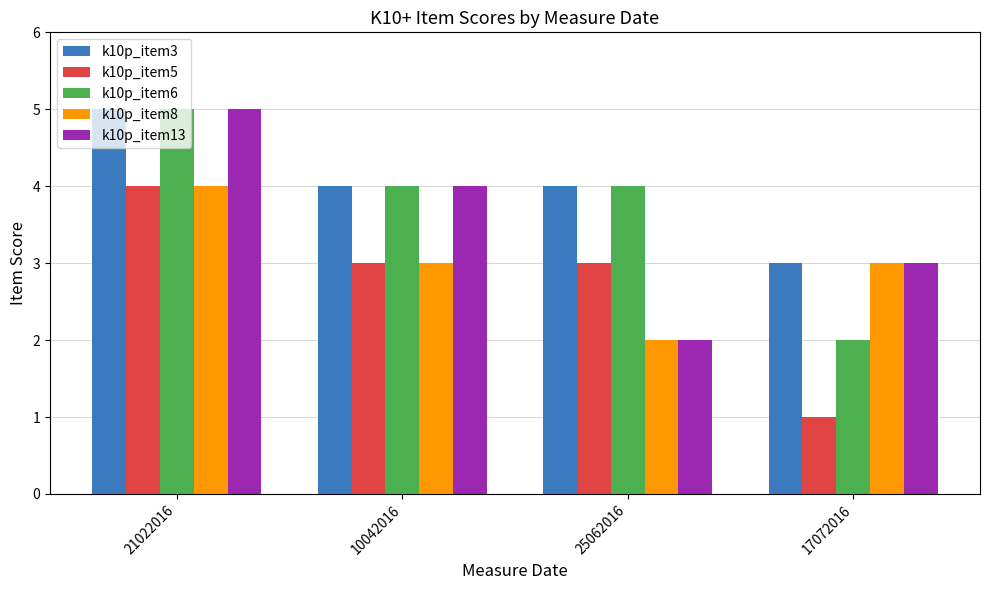

Rank the series by their average value, from lowest to highest.

k10p_item5, k10p_item8, k10p_item13, k10p_item6, k10p_item3